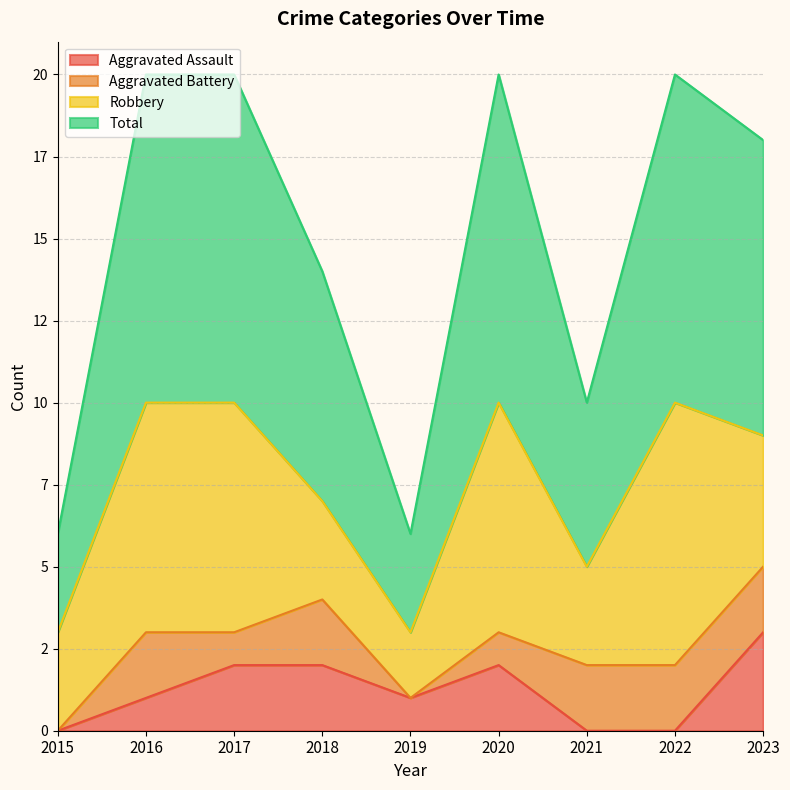

The value of Aggravated Assault at 2018 is 3. True or false?

False